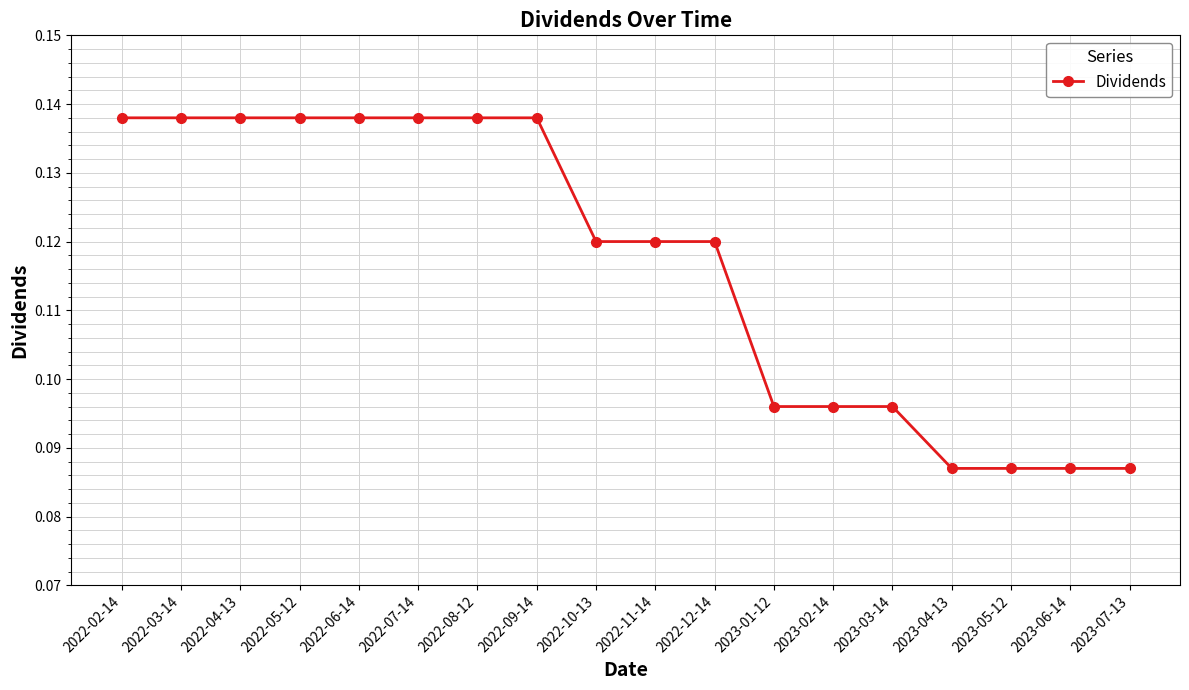

What is the label of the 2nd point from the left?

2022-03-14